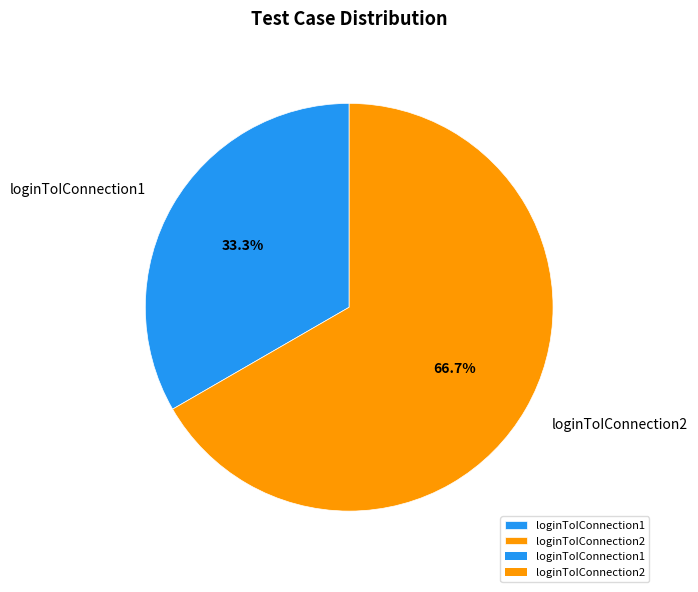

Does any single category account for the majority?

Yes